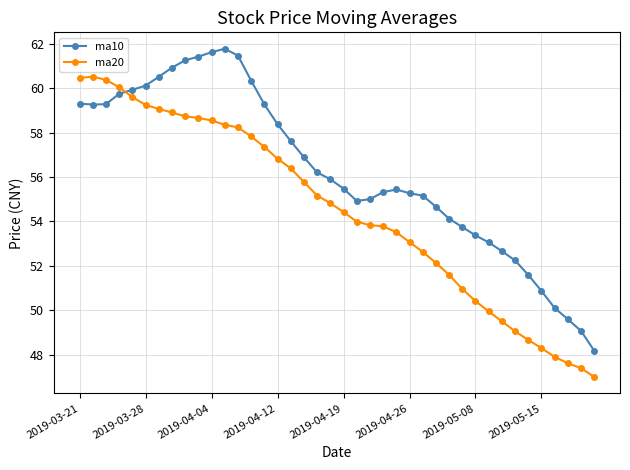

What is the value of the ma20 point at the 39th from the left?

47.4